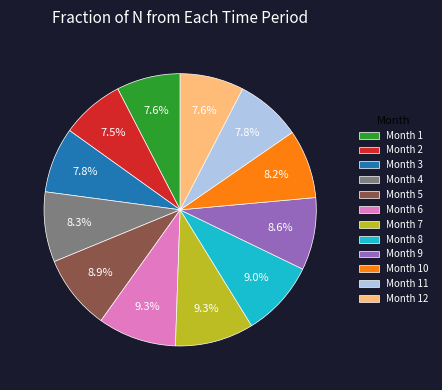

Combined, do Month 10 and Month 9 account for over 50%?

No